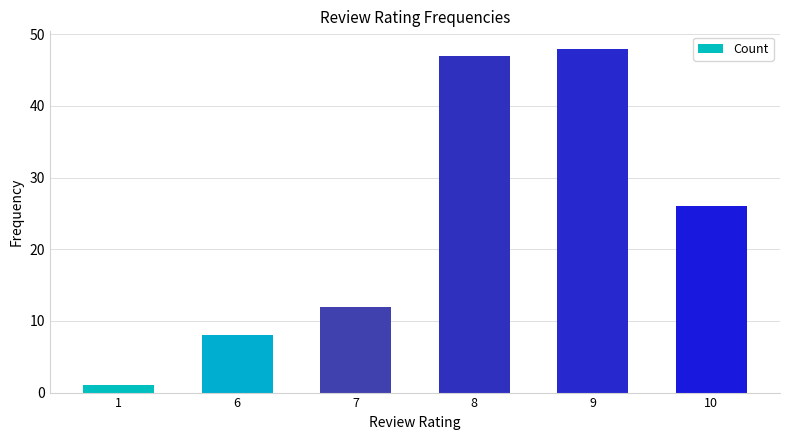

Count the number of data series in this chart.

1